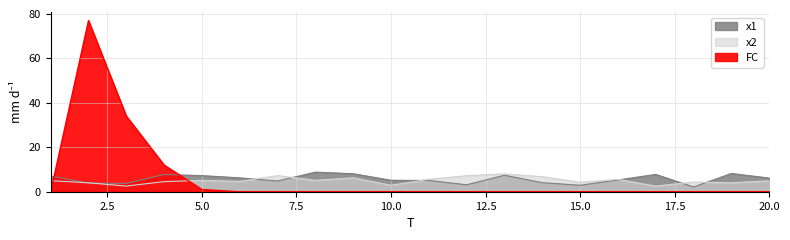

Between which two adjacent categories do x1 and FC first intersect?

1 and 2